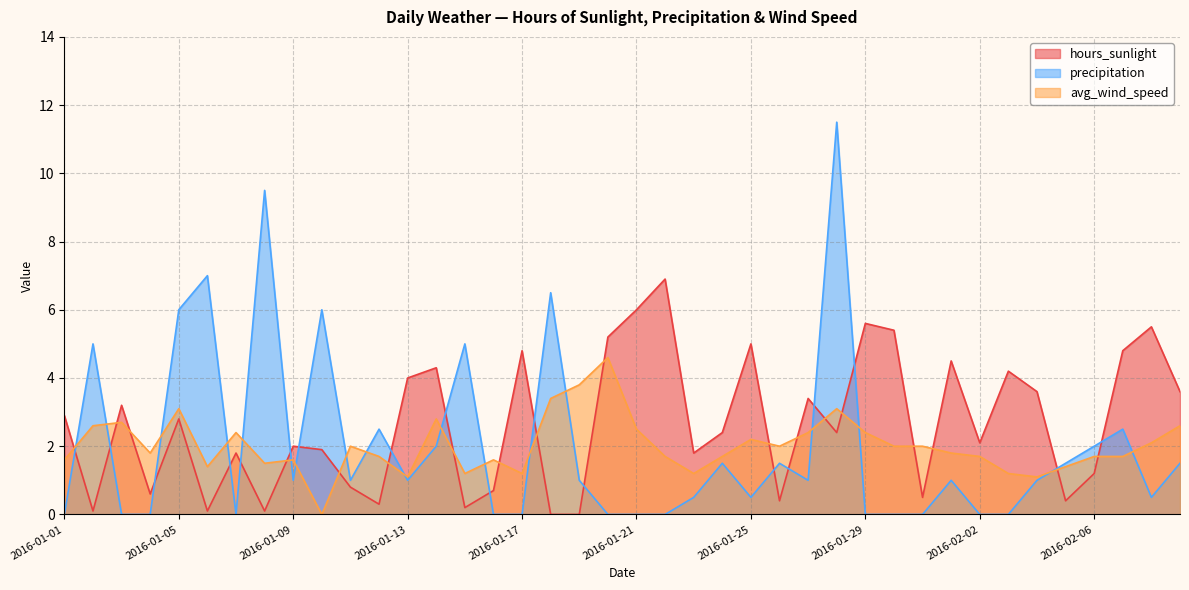

At 2016-02-06, list the series in order from largest to smallest.

precipitation, avg_wind_speed, hours_sunlight